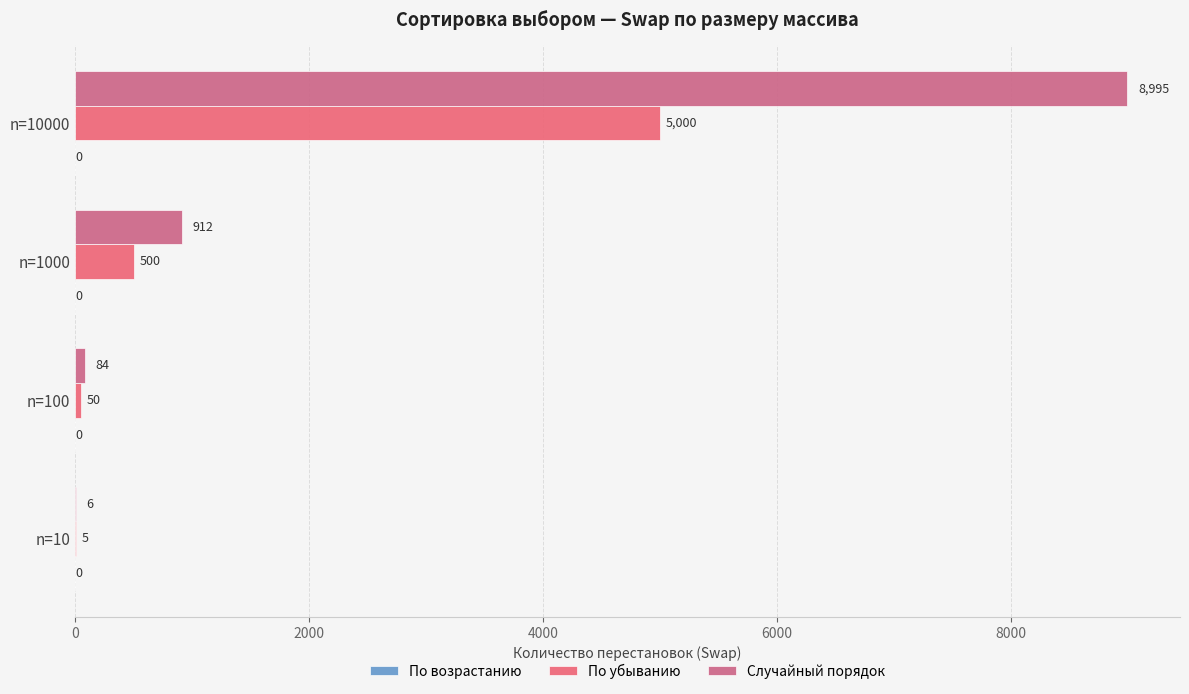

List the series in order of their peak value, highest first.

Случайный порядок, По убыванию, По возрастанию